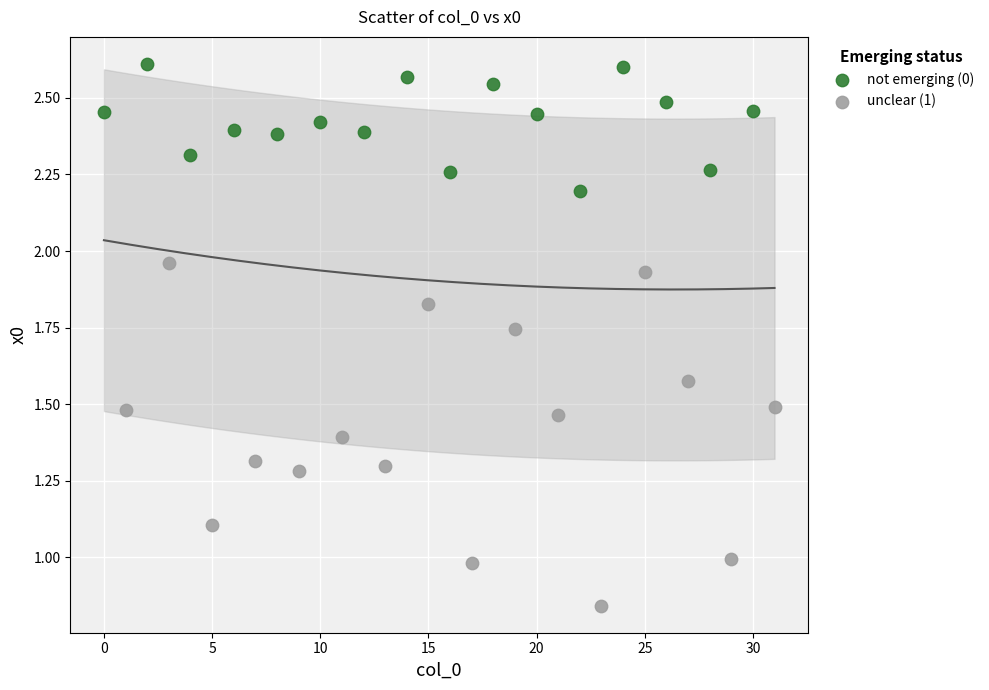

Which series reaches the minimum Y coordinate?

unclear (1)